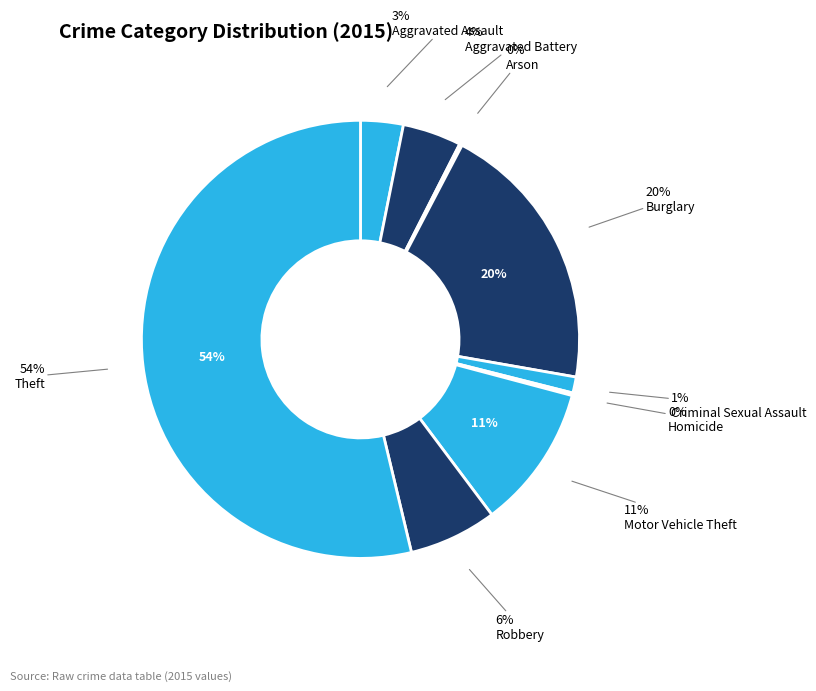

Which category has the smallest portion of the pie?

Arson